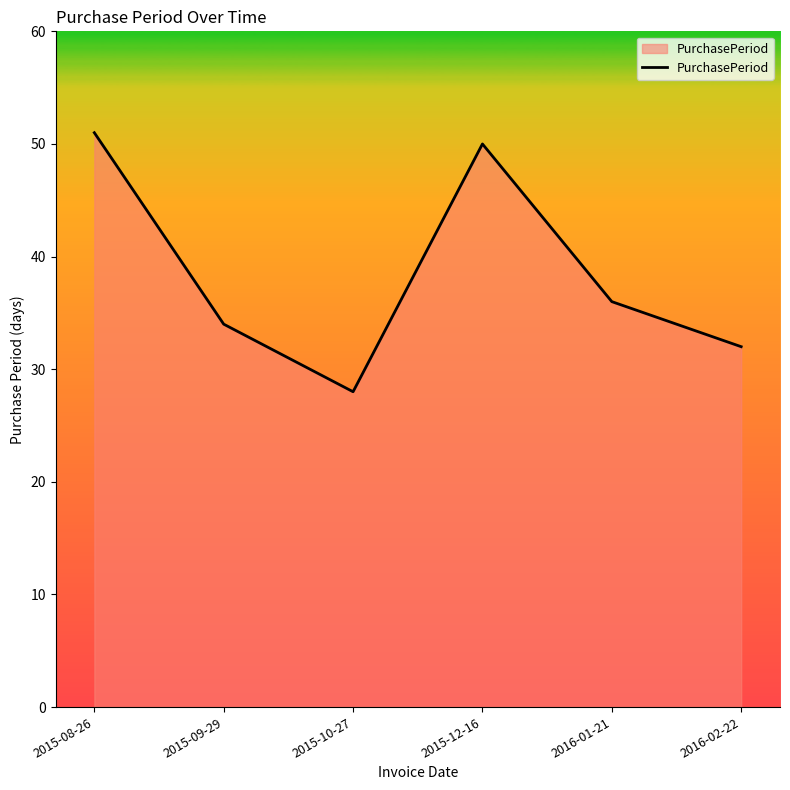

Is it true that the value at 2015-12-16 is 28?

False